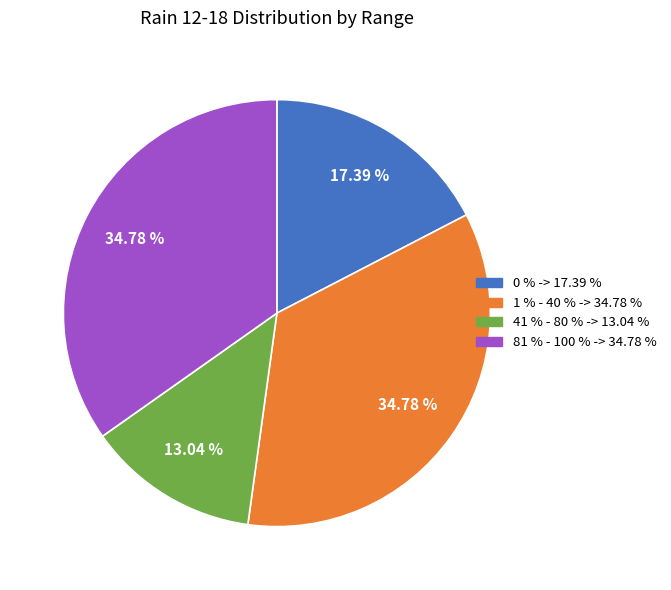

Does any single category account for the majority?

No